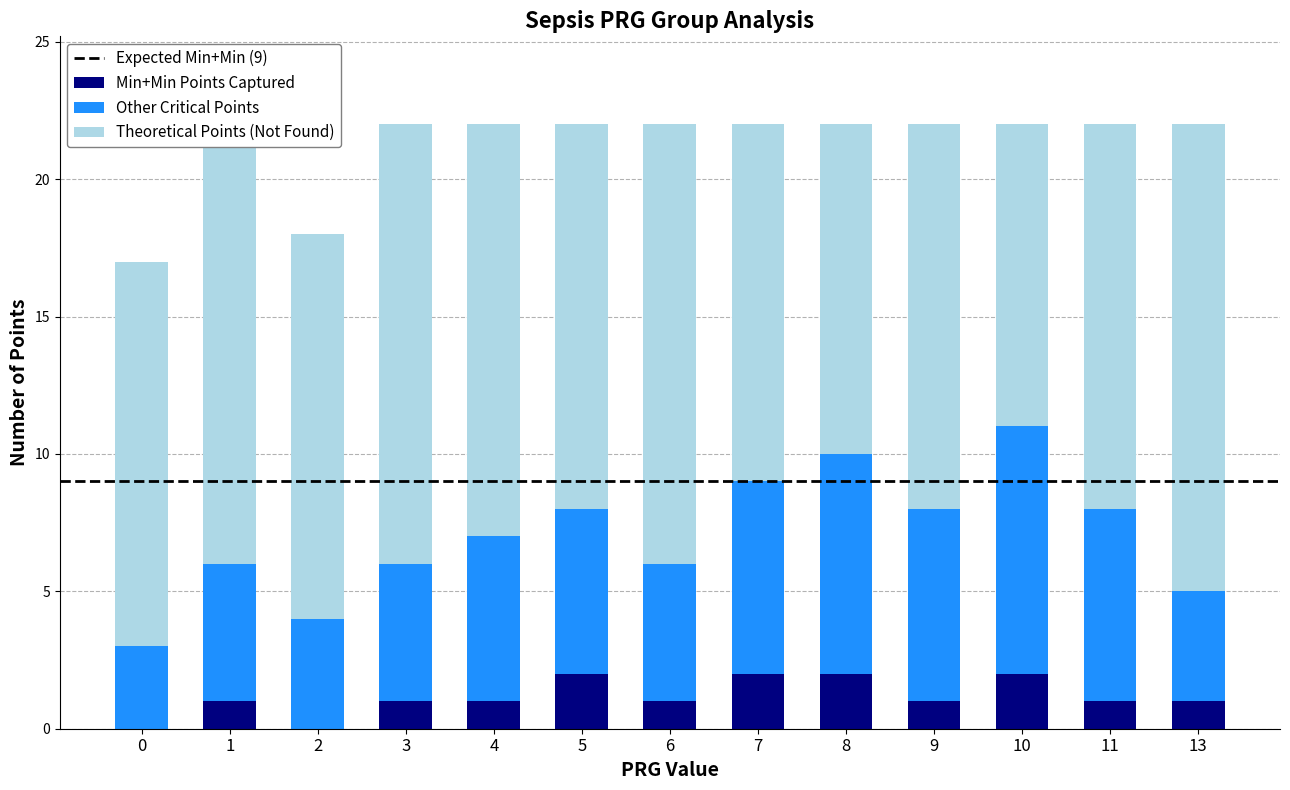

Are the bars horizontal?

No